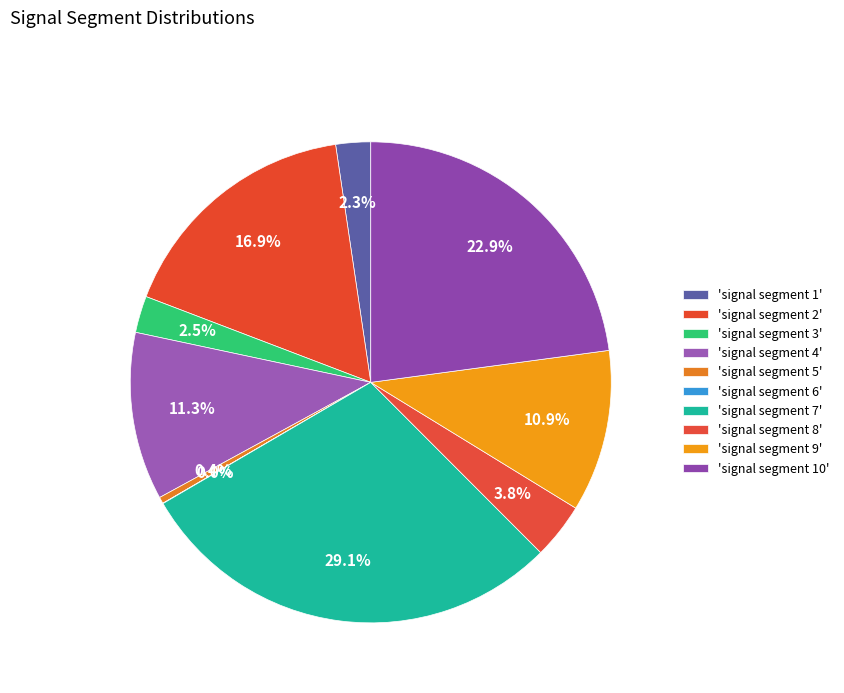

To the nearest percent, what is the average slice percentage?

10%